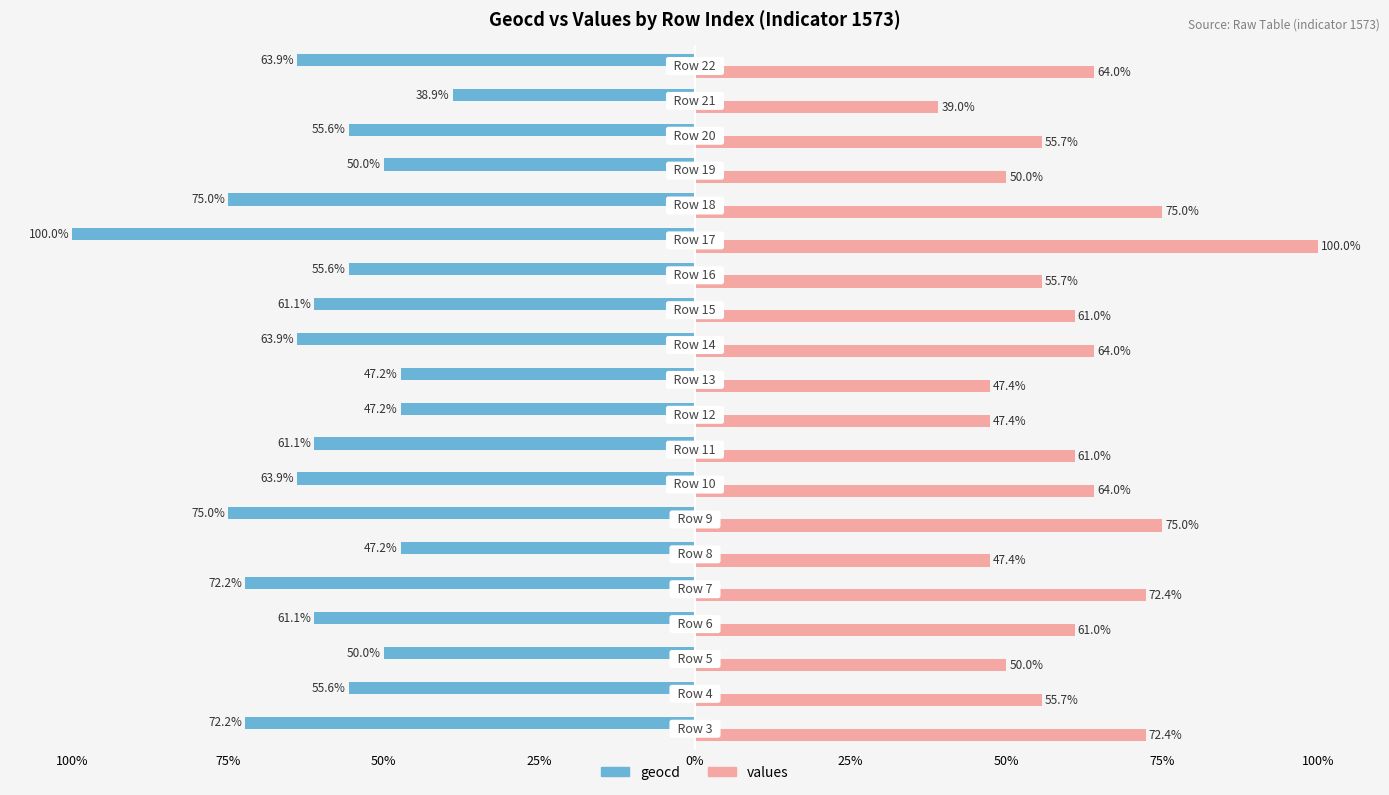

What are all the series names shown in the legend?

geocd, values